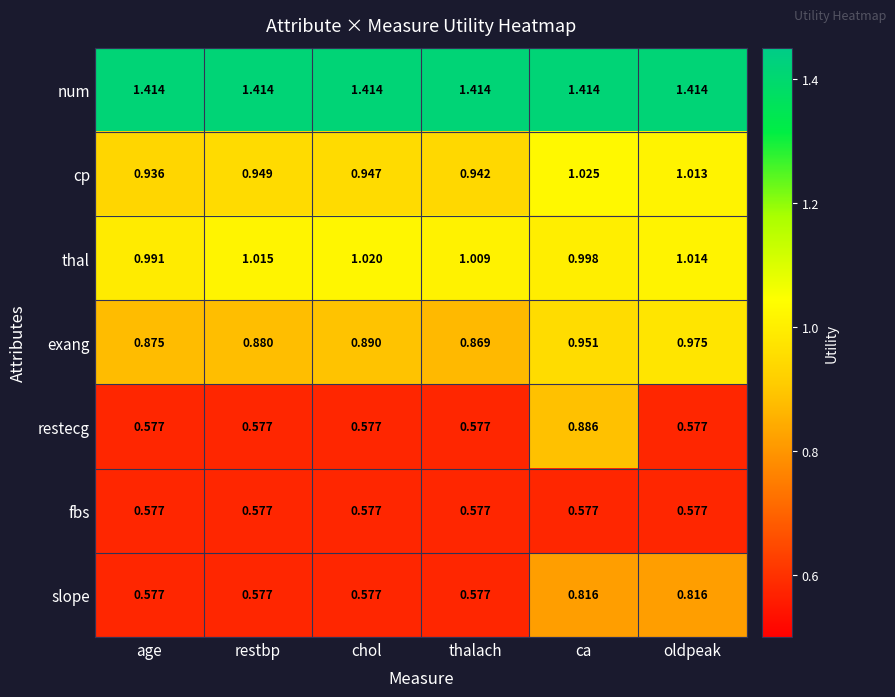

Which series has the largest range (max minus min)?

restecg